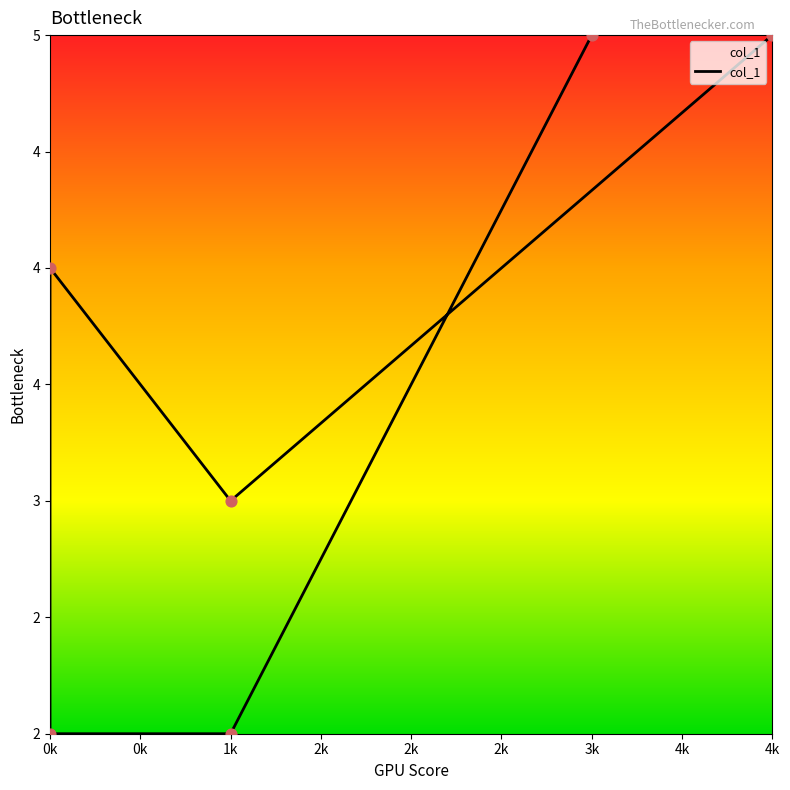

What is the ratio of the value at 0k to the value at 1k?

0.7